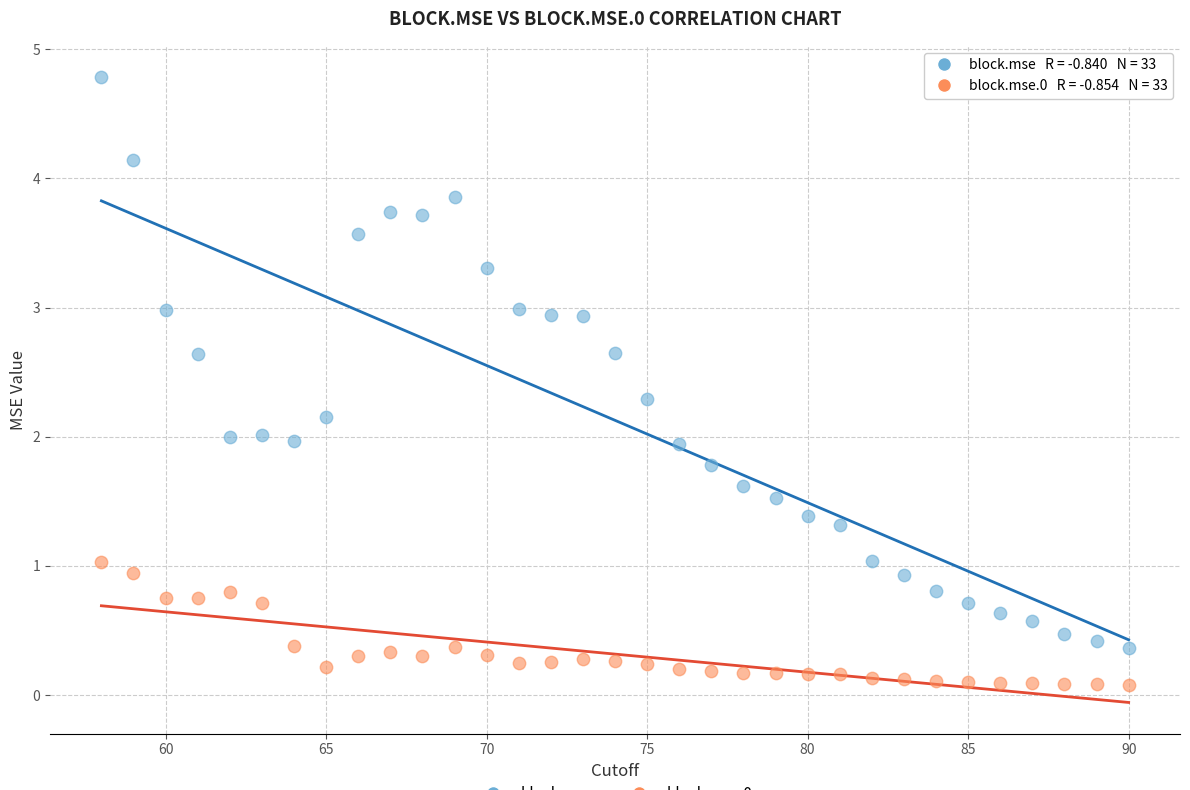

Across all data points, what is the range of X values (max minus min)?

32.0